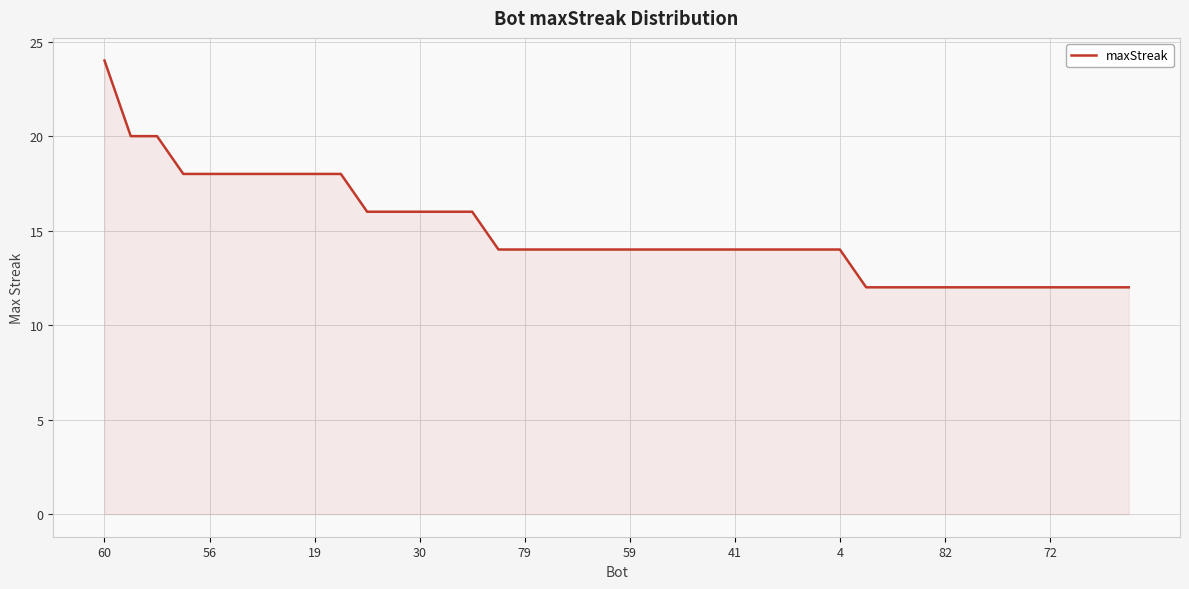

Count the number of categories in the chart.

40